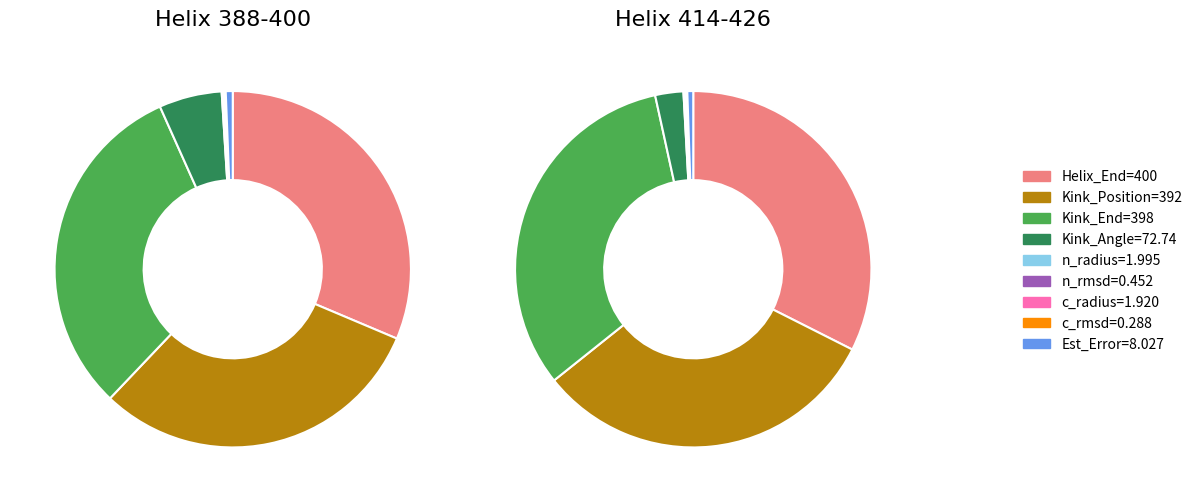

How much of the chart is everything except 6?

99.8%